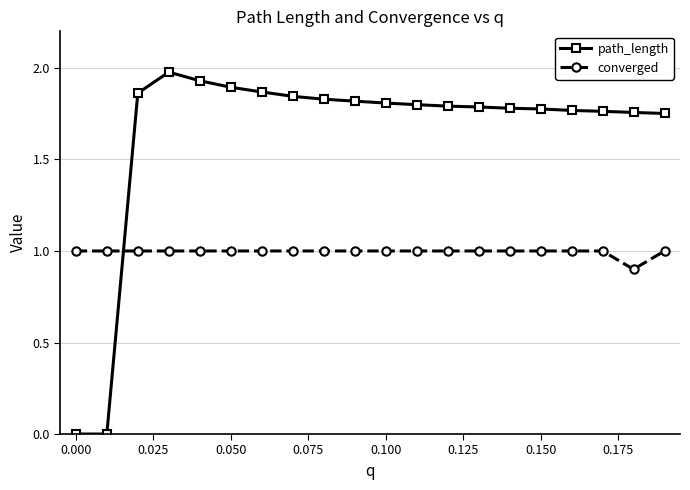

Rank the series by their average value, from highest to lowest.

path_length, converged